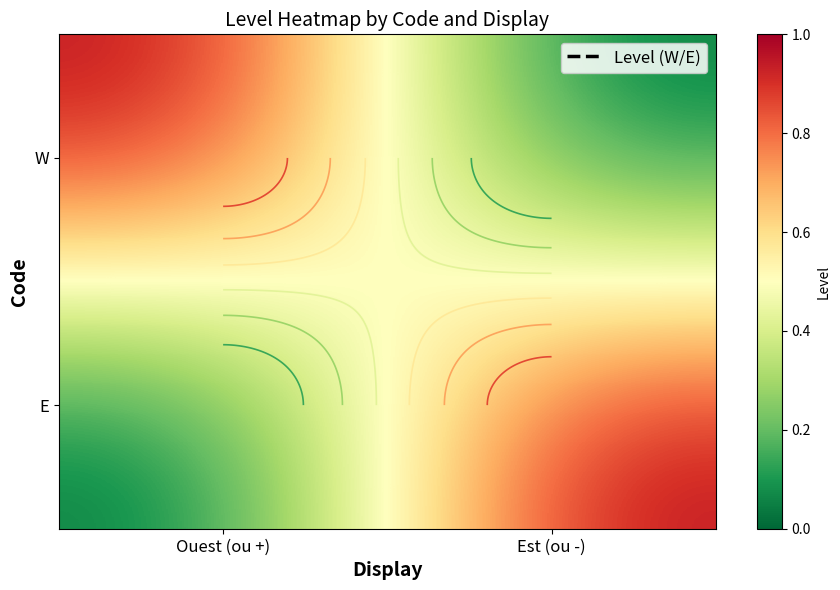

The W series shows 1 at Ouest (ou +). True or false?

False